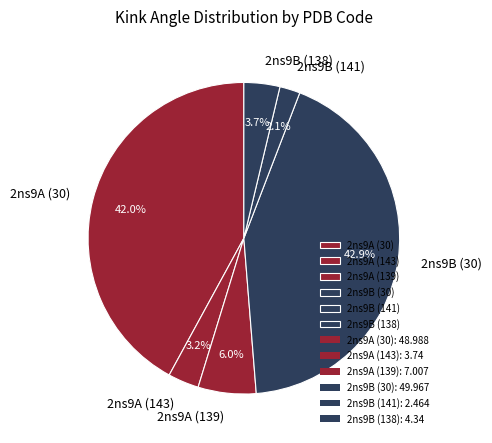

Between 2ns9B (141) and 2ns9B (138), which is larger?

2ns9B (138)